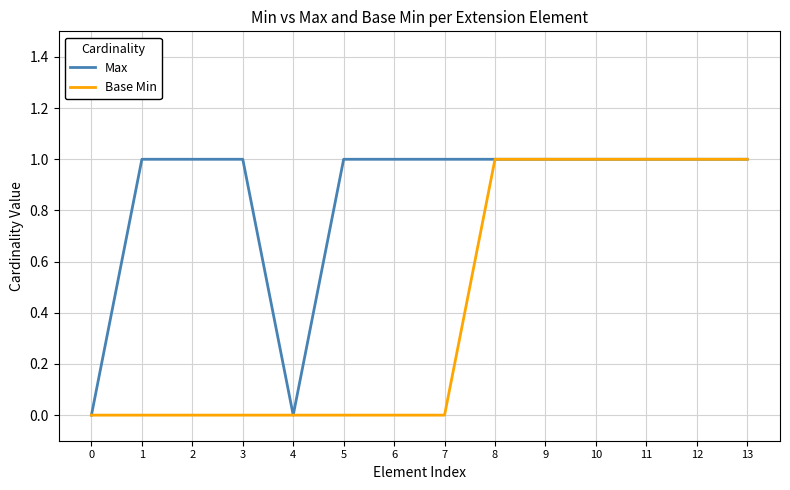

The value of Base Min at 3 is 0. True or false?

True